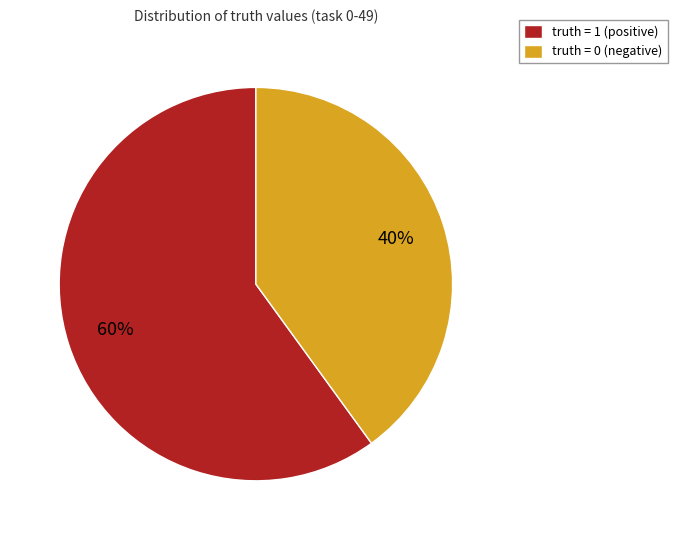

Is the sum of truth = 1 (positive) and truth = 0 (negative) greater than half?

Yes